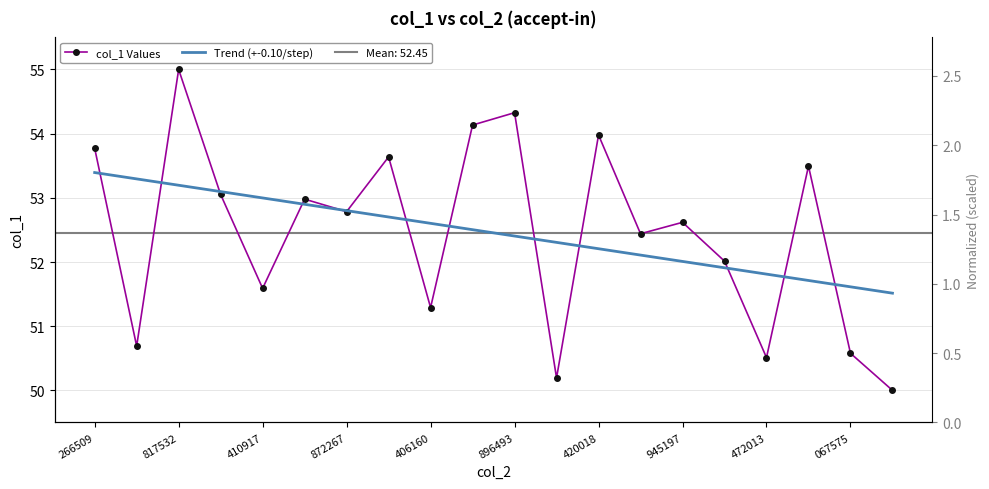

Does the chart have visible grid lines?

Yes